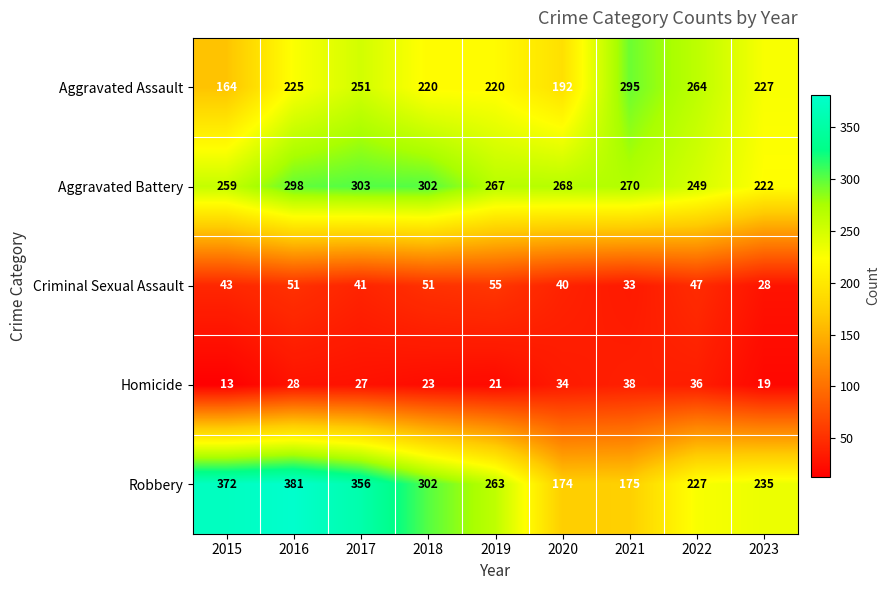

True or false: Homicide has a value of 23 at 2018.

True